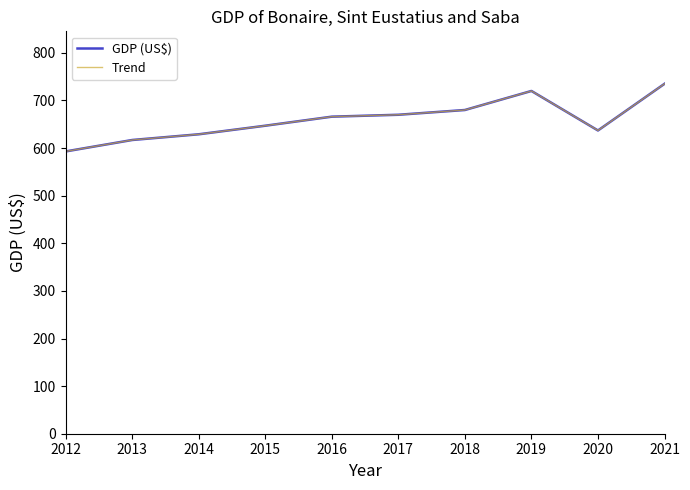

Does the chart have visible grid lines?

No